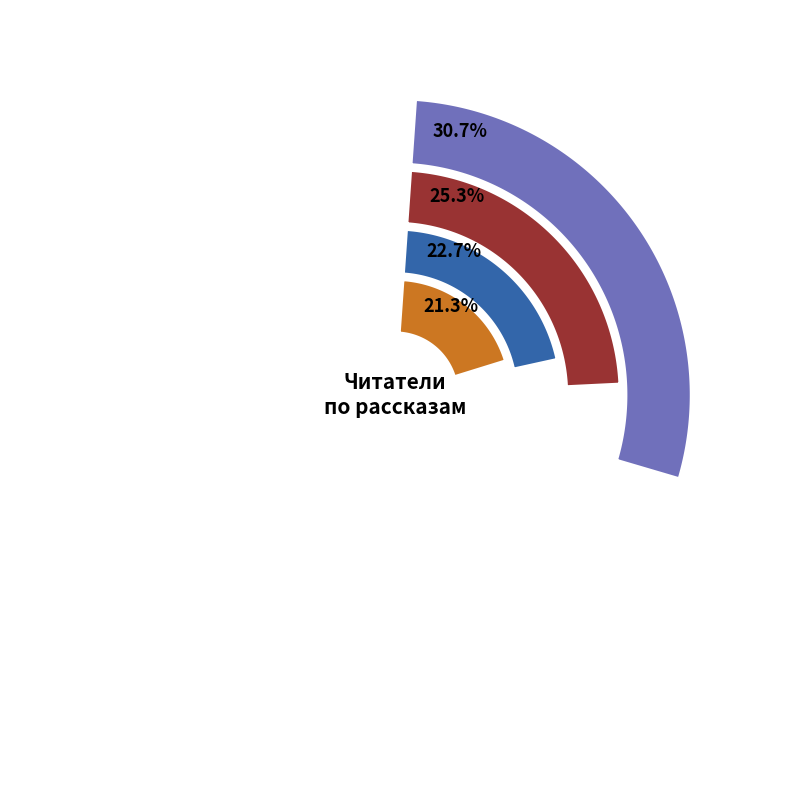

Do Возвращение в колыбель and На этой планете красивые закаты together represent more than half of the pie?

No